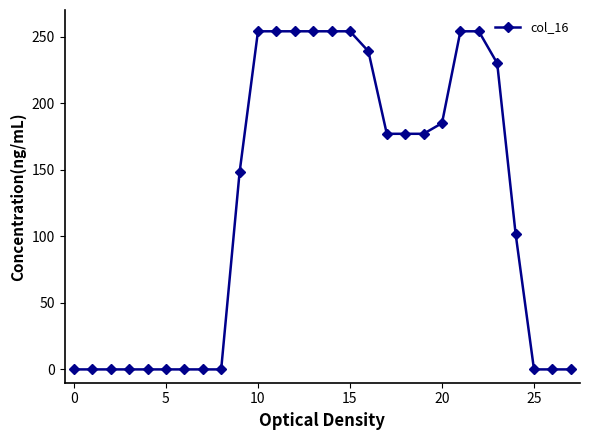

How many distinct data groups are displayed?

1